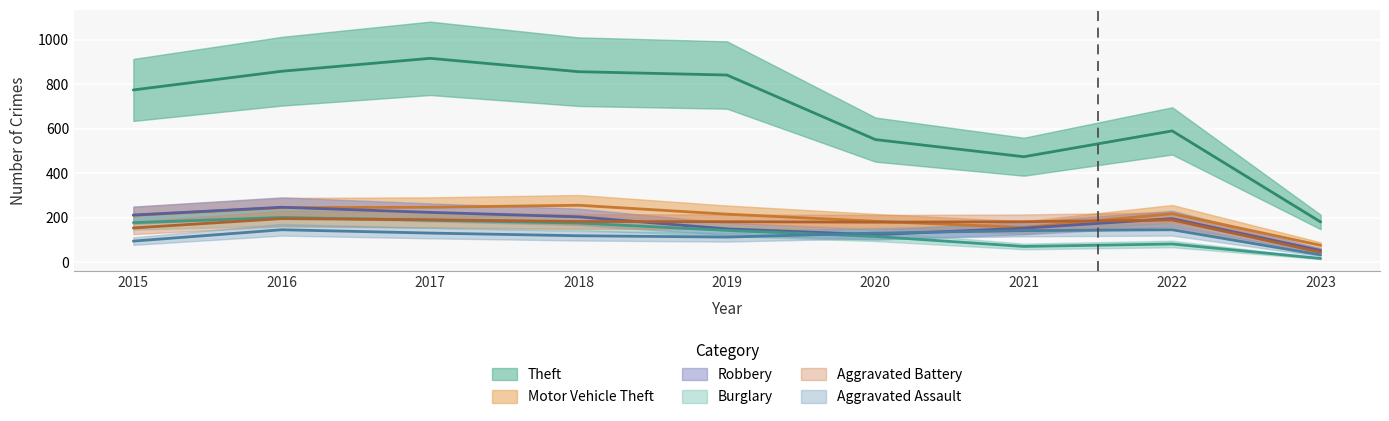

Which series changed the most between 2015 and 2021?

Theft